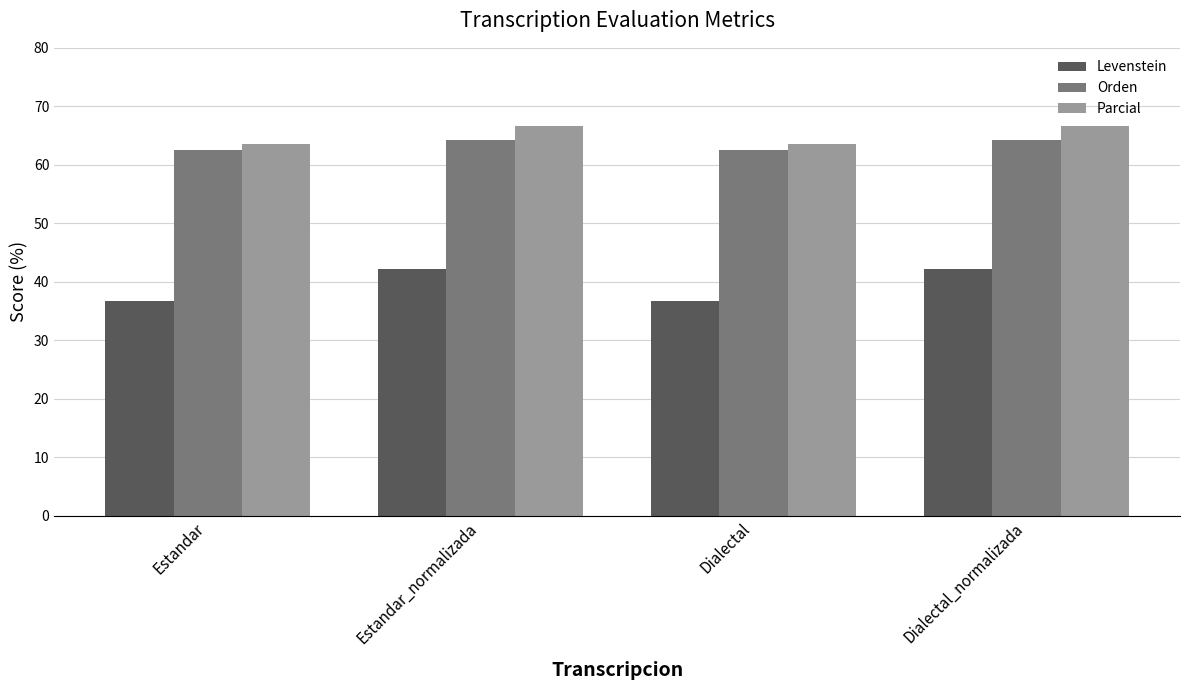

What is the label of the 3rd bar from the right?

Estandar_normalizada